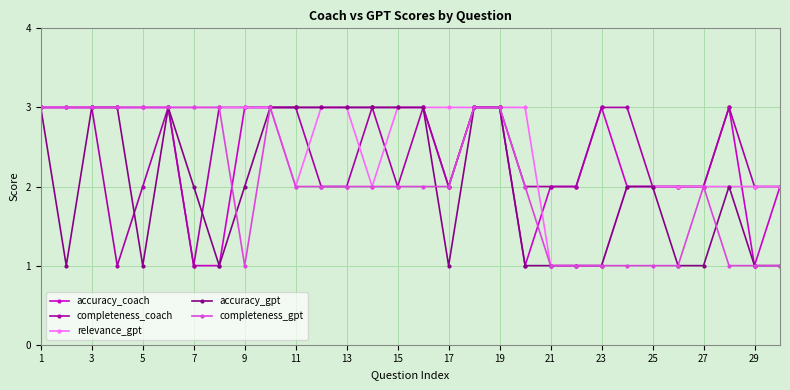

What is the value of the accuracy_coach point at the 17th from the left?

2